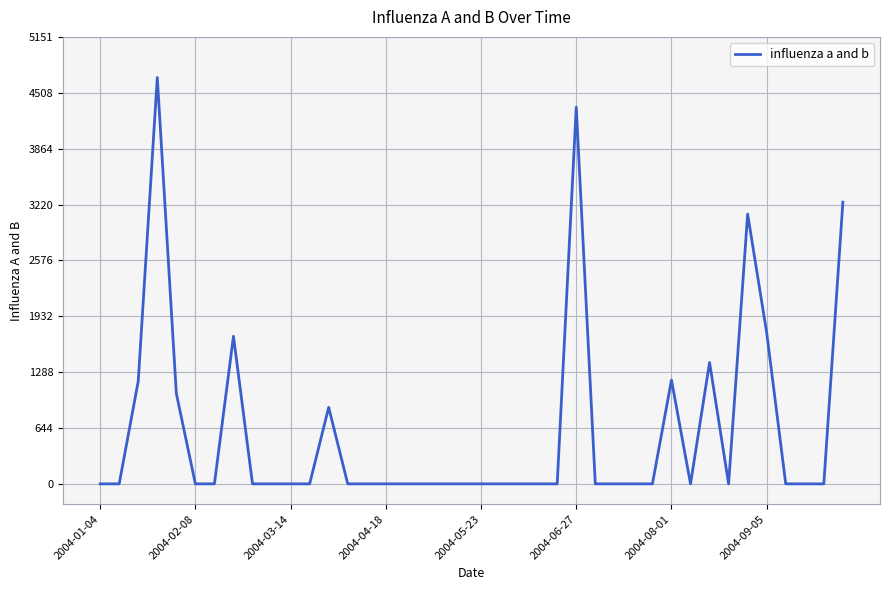

How many lines are shown in the chart?

1